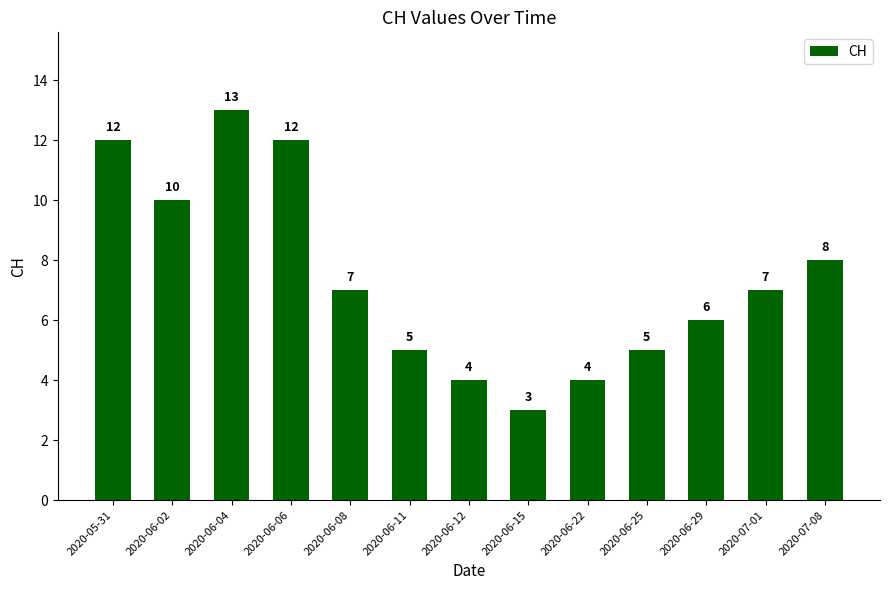

What is the maximum value shown in the chart?

13